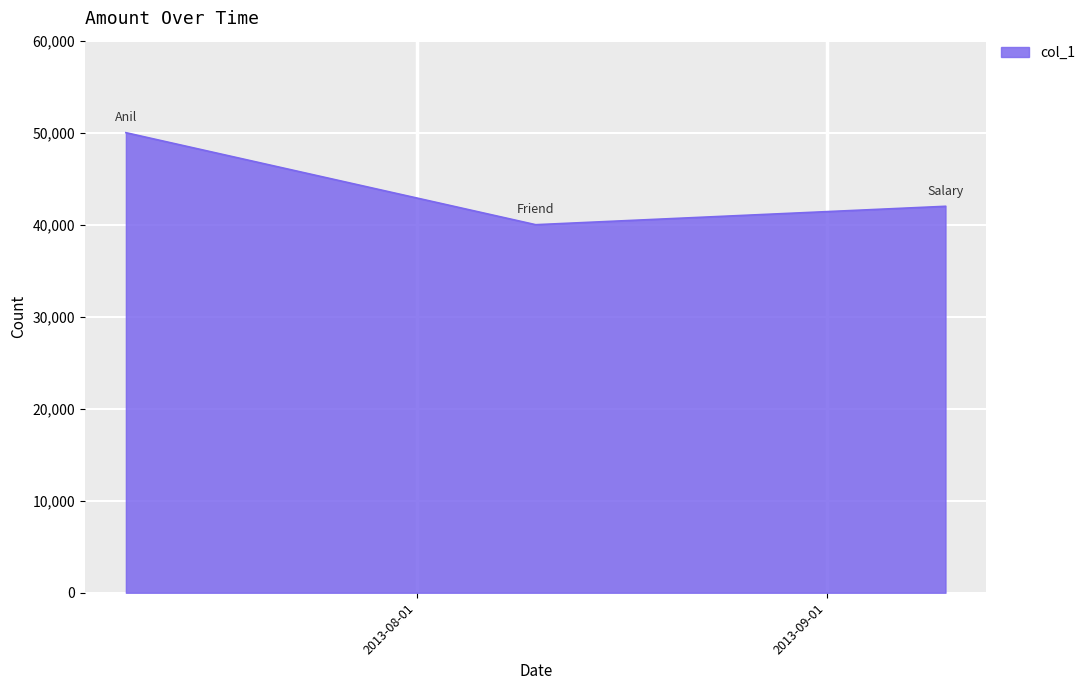

What is the difference between the second highest and minimum values?

2000